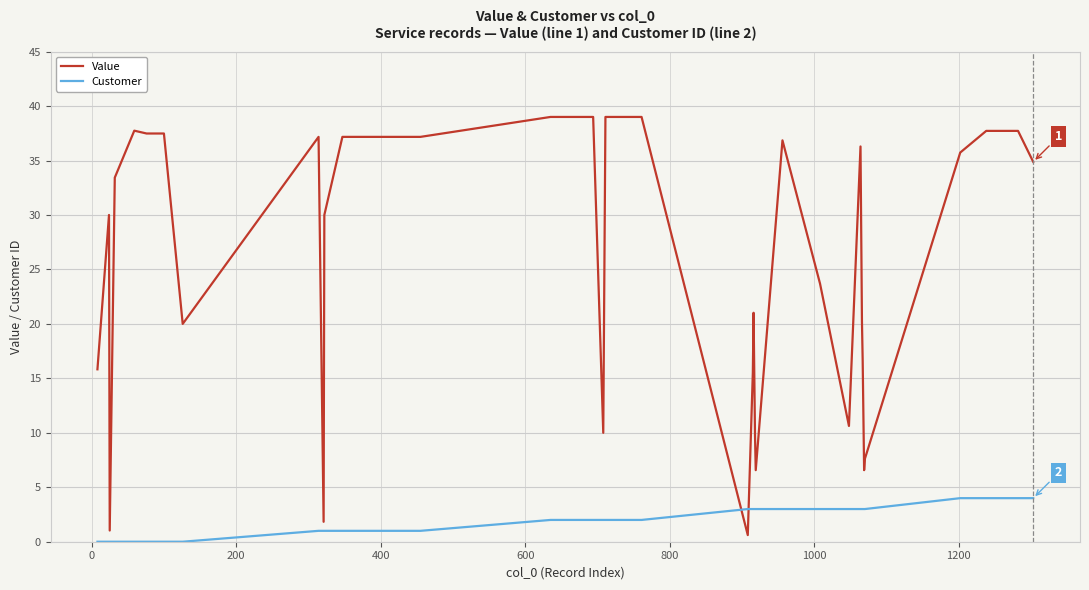

Which series has the widest spread of values?

Value